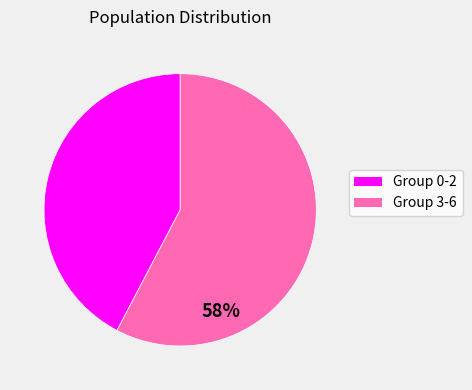

Does any single category account for the majority?

Yes